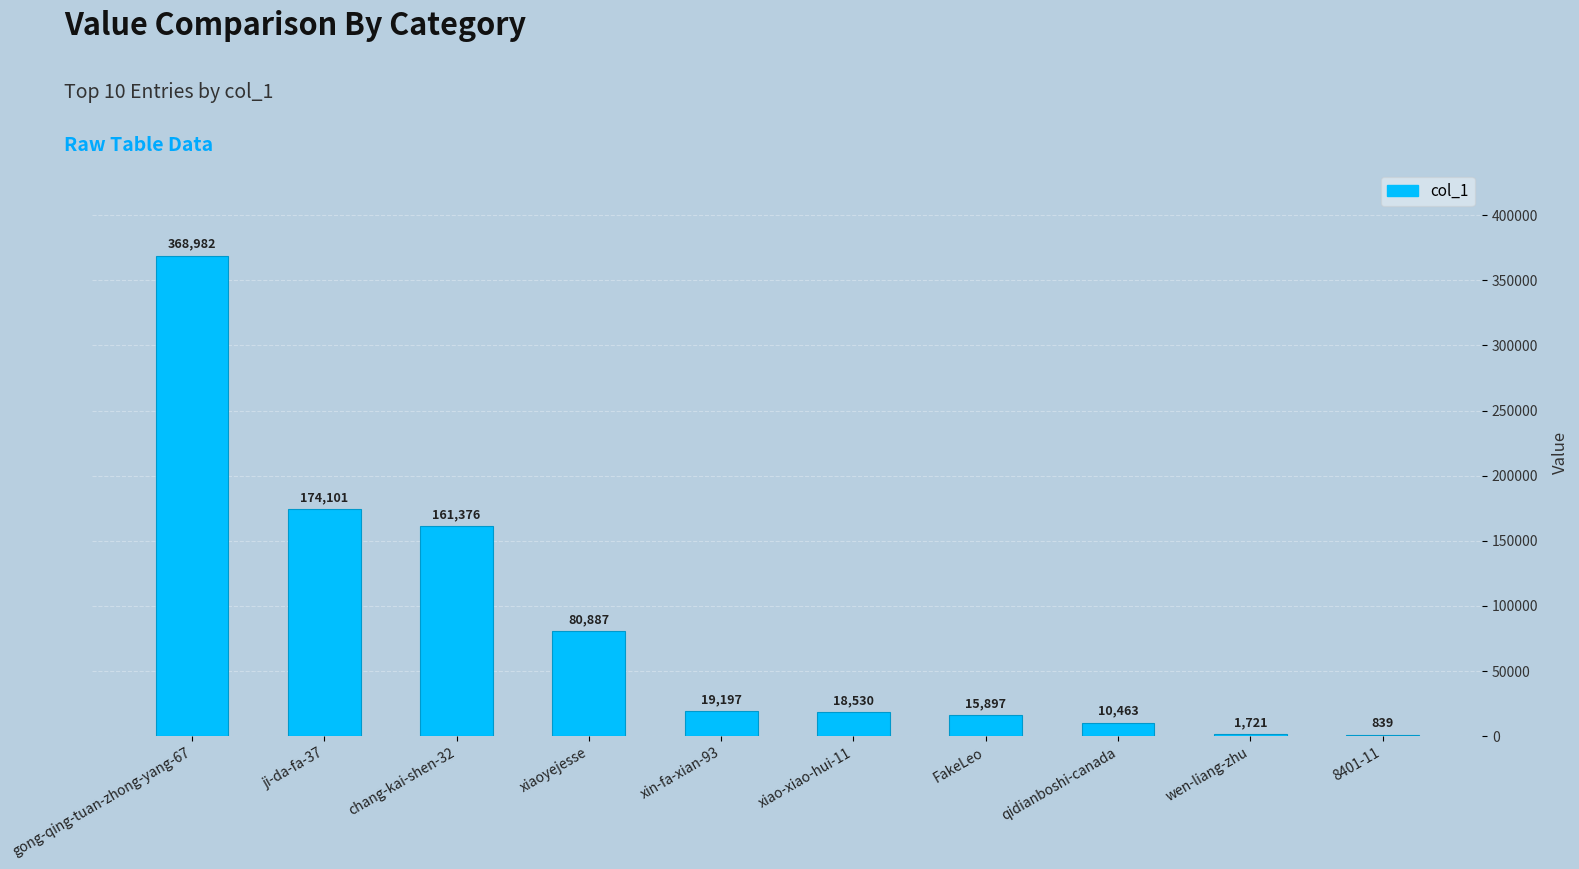

What value does the data have at qidianboshi-canada?

10463